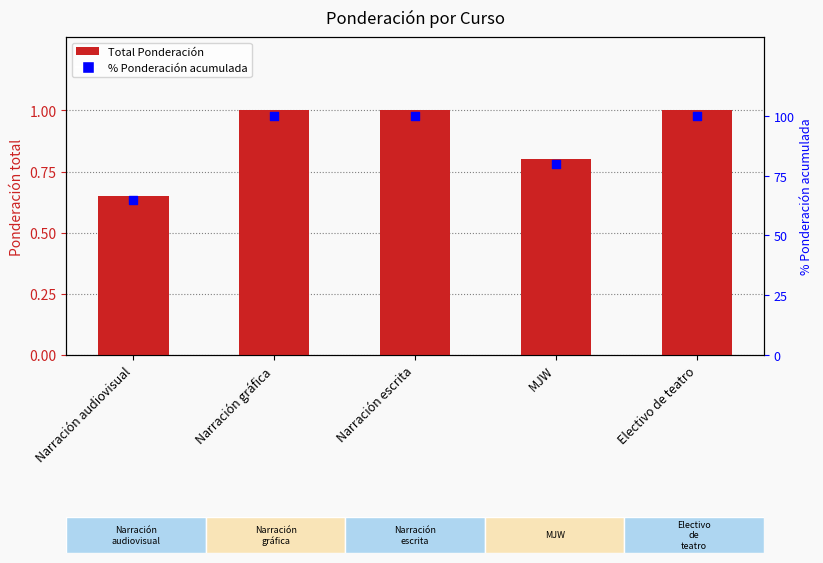

At which category is the sum across all series the highest?

Narración gráfica